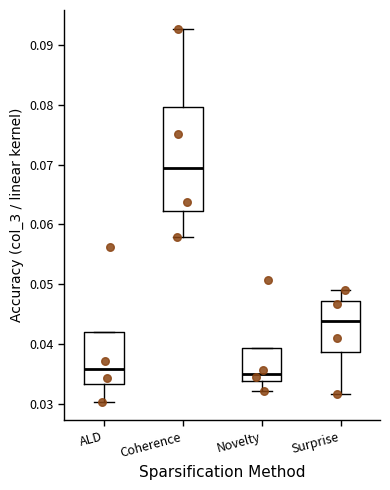

Where does the median line of the box for Novelty sit on the y-axis? The values are not printed on the chart, so give them approximately, as read against the axis.

0.035